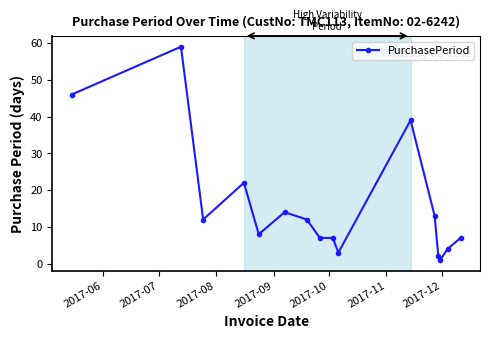

True or false: there are more than 2 points higher than both neighbors.

True